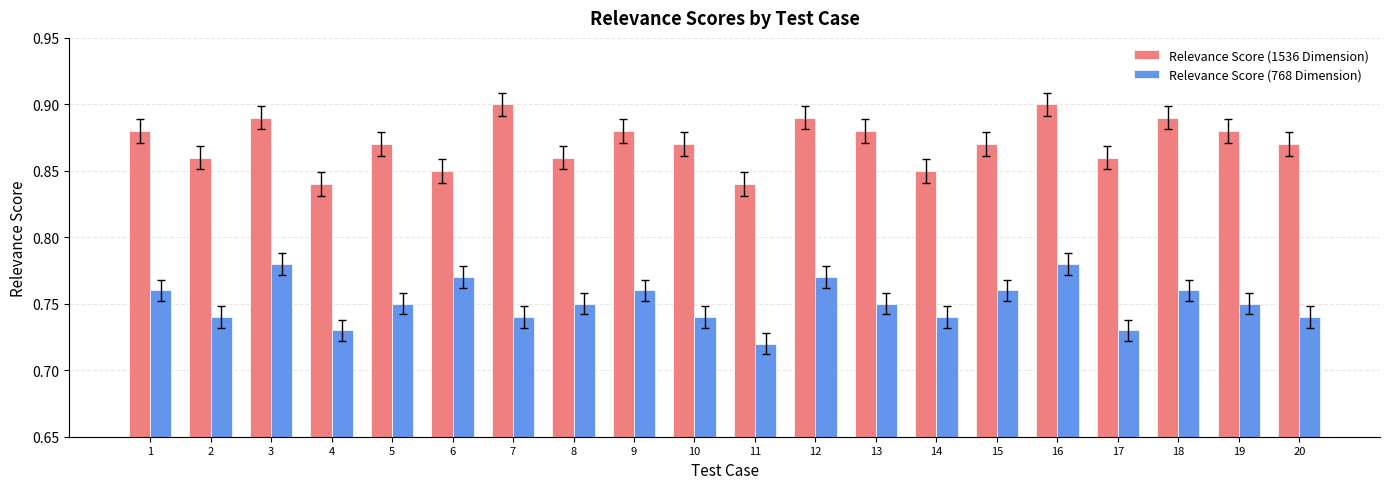

At which category is the sum across all series the highest?

16